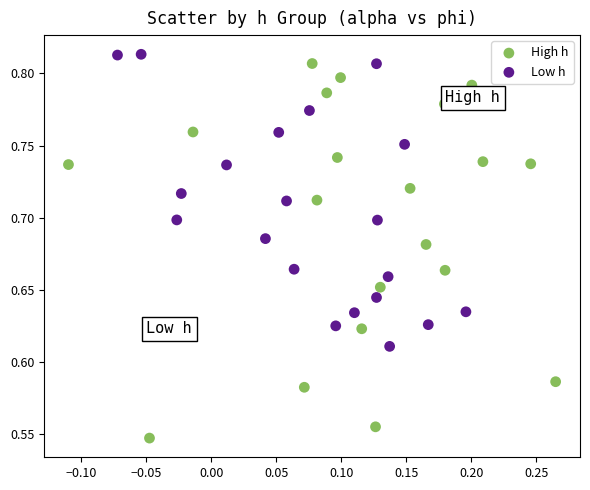

Which series has the largest Y range (max minus min)?

High h